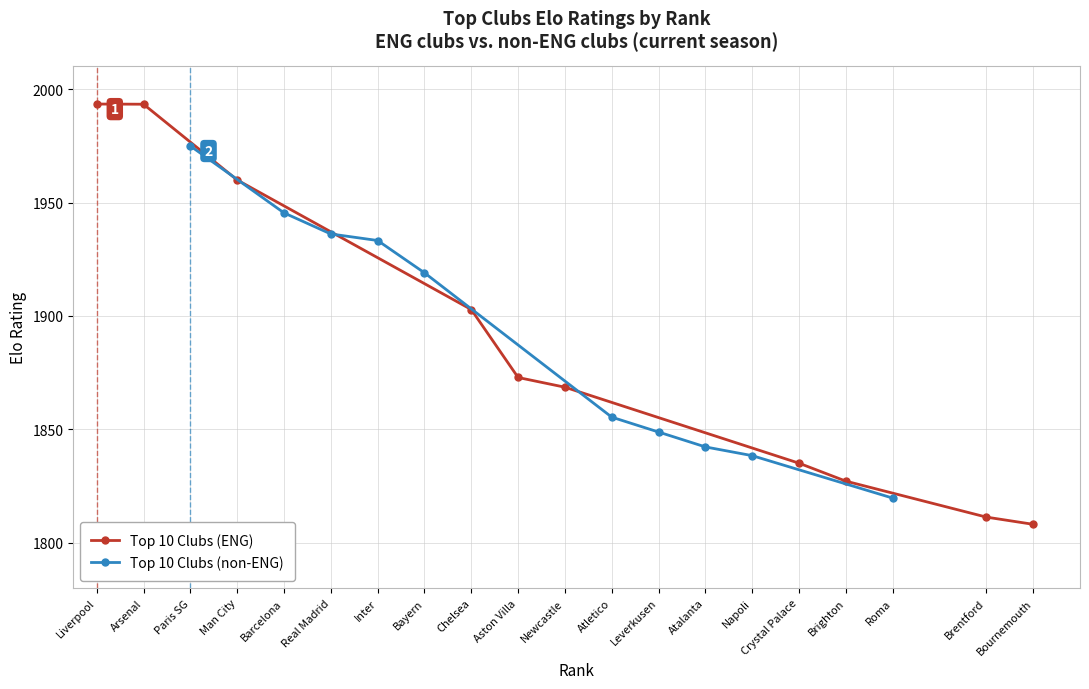

How many times do Top 10 Clubs (non-ENG) and Top 10 Clubs (ENG) cross each other?

3